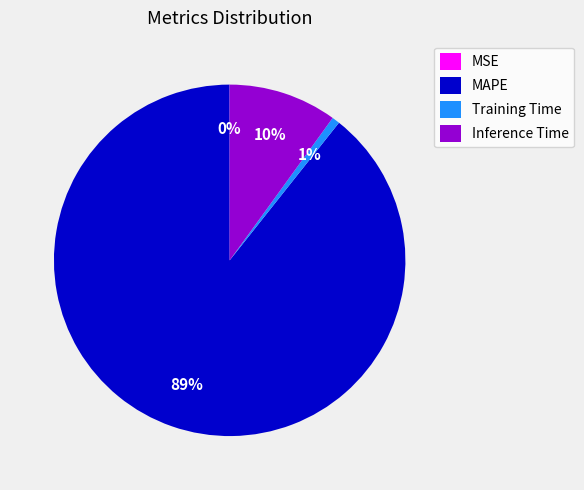

Do Training Time and Inference Time together represent more than half of the pie?

No